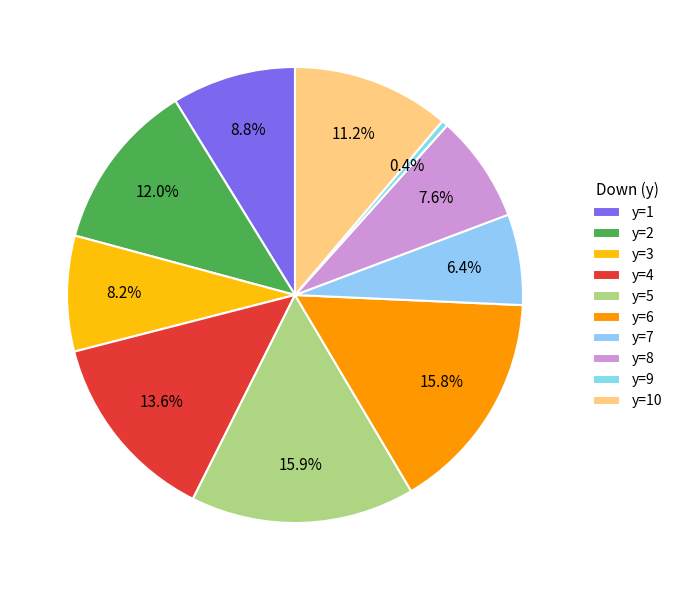

What percentage is the y=8 slice, to the nearest percent?

8%